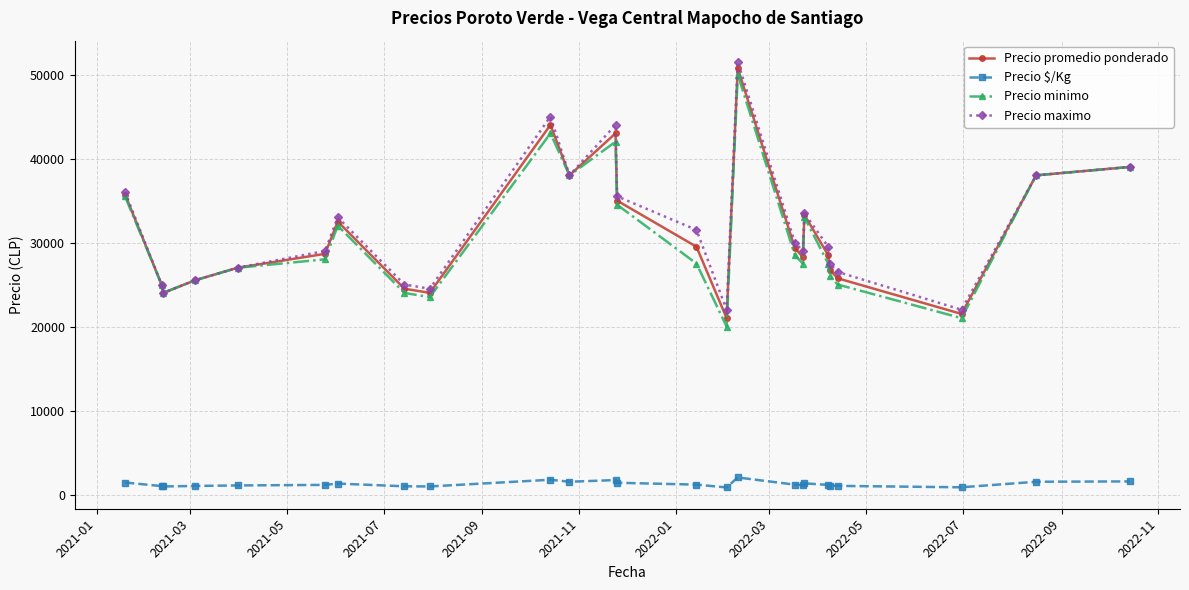

What is the highest value of the Precio minimo series?

50000.0